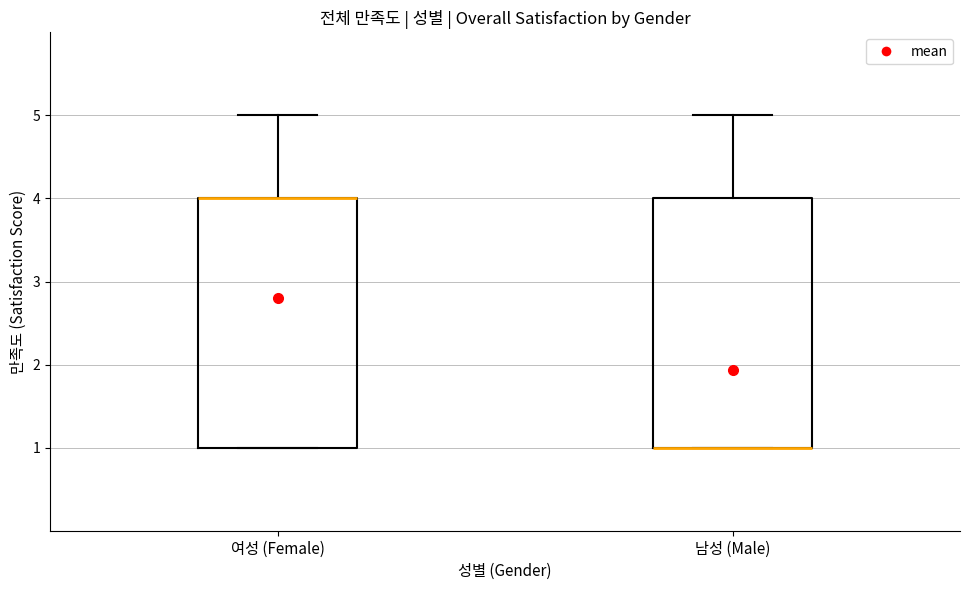

Reading left to right, transcribe this box plot: for each box, give where its median line is, the range the box spans, and where its two whiskers end, as read against the y-axis. The values are not printed on the chart, so give them approximately, as read against the axis.

여성 (Female): median 4 (drawn on the box's upper edge), box 1 to 4, whiskers 1 to 5
남성 (Male): median 1 (drawn on the box's lower edge), box 1 to 4, whiskers 1 to 5